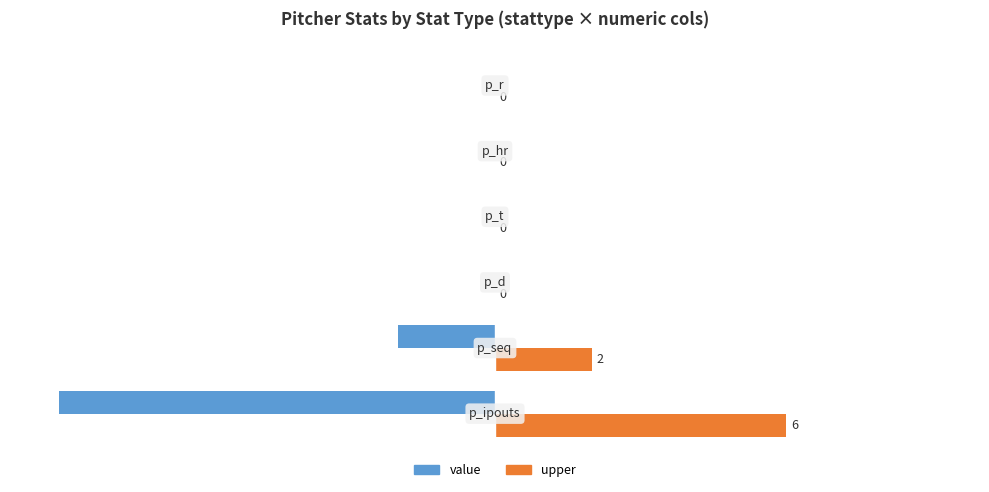

What is the greatest value displayed?

6